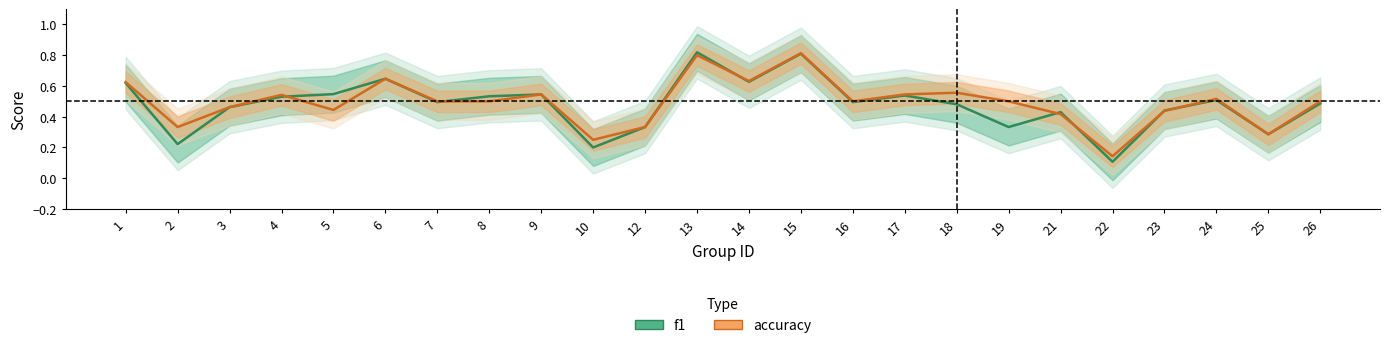

How many times do accuracy and f1 cross each other?

7